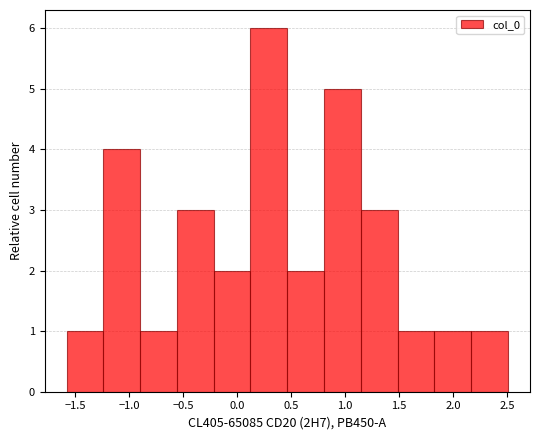

What is the height of the bar covering 1.15 to 1.50 on the x-axis? Neither the bar edges nor the heights are printed on the chart, so give them approximately, as read against the axes.

3